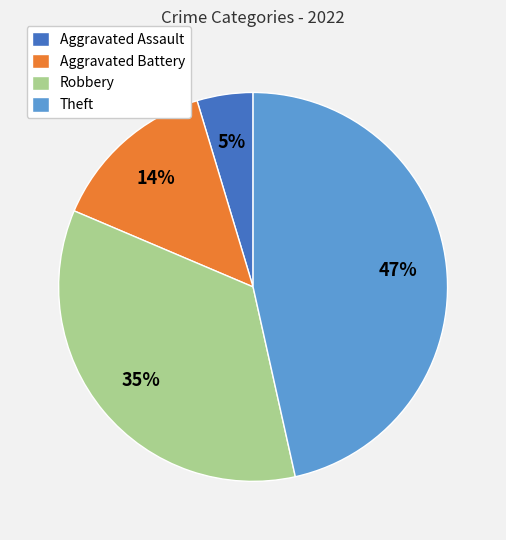

Which has a higher value, Aggravated Assault or Aggravated Battery?

Aggravated Battery